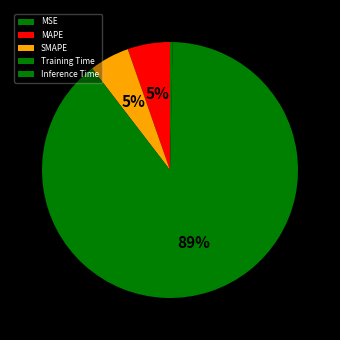

Which category accounts for the majority?

Training Time